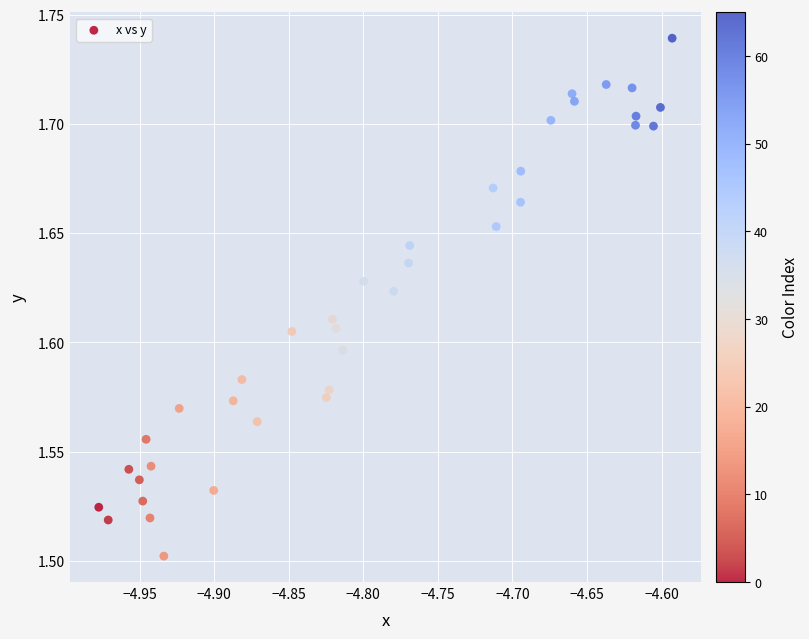

What is the range of X values (max minus min)?

0.4